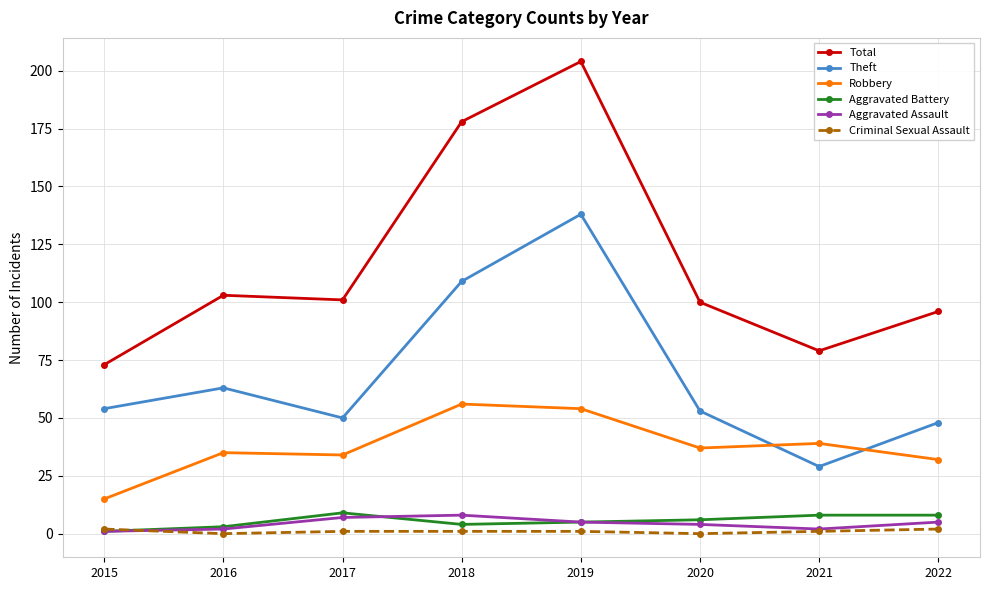

Reading right to left, transcribe all the data shown in this chart.

Total: 2022=96	2021=79	2020=100	2019=204	2018=178	2017=101	2016=103	2015=73
Theft: 2022=48	2021=29	2020=53	2019=138	2018=109	2017=50	2016=63	2015=54
Robbery: 2022=32	2021=39	2020=37	2019=54	2018=56	2017=34	2016=35	2015=15
Aggravated Battery: 2022=8	2021=8	2020=6	2019=5	2018=4	2017=9	2016=3	2015=1
Aggravated Assault: 2022=5	2021=2	2020=4	2019=5	2018=8	2017=7	2016=2	2015=1
Criminal Sexual Assault: 2022=2	2021=1	2020=0	2019=1	2018=1	2017=1	2016=0	2015=2